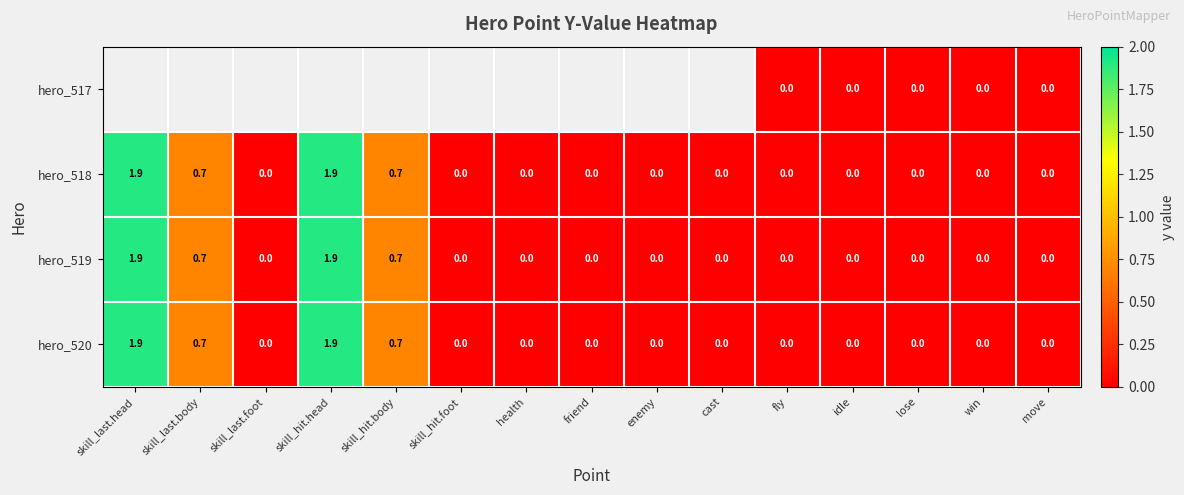

What is the difference between the maximum and minimum values in the hero_519 series?

1.9